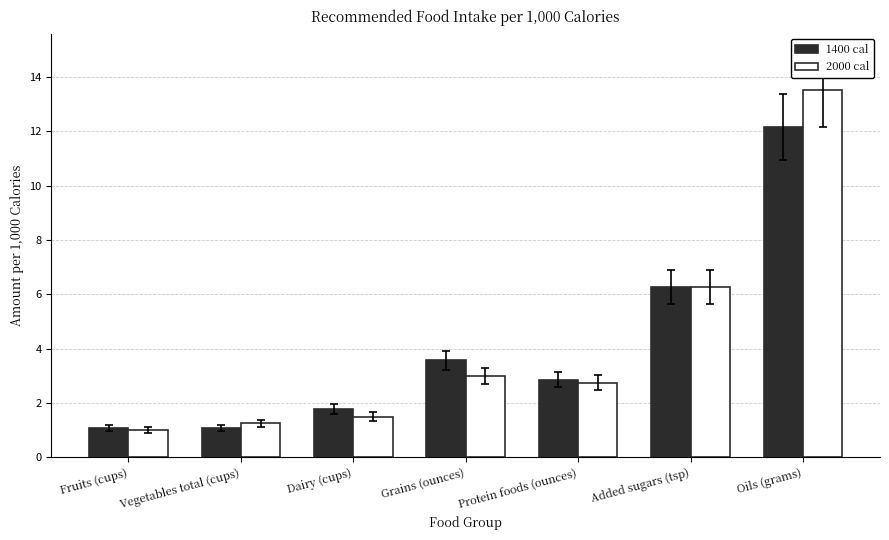

The 2000 cal series shows 1.0 at Fruits (cups). True or false?

True